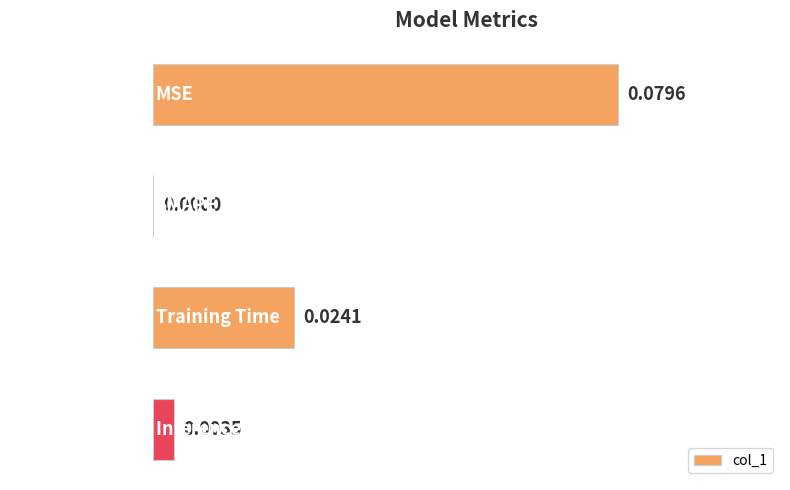

Are the bars horizontal?

Yes